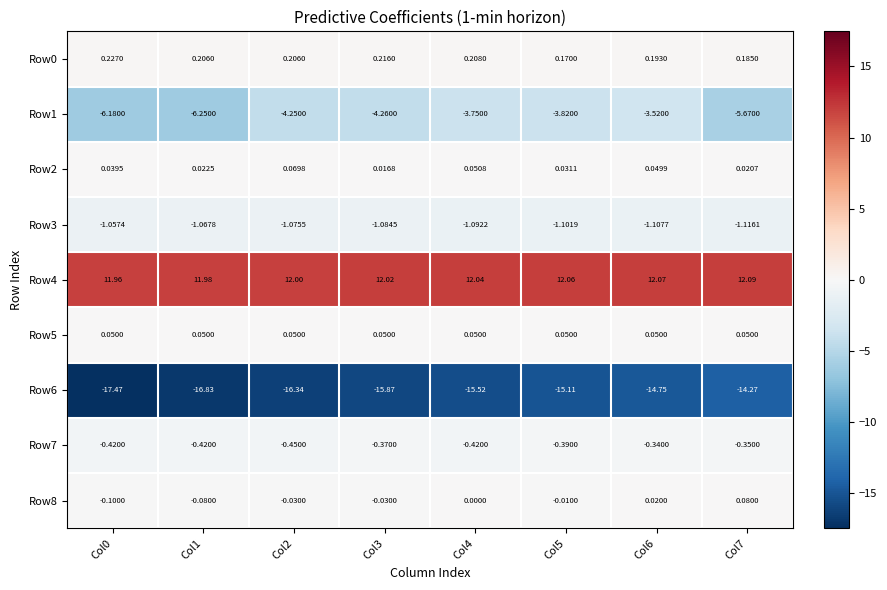

Is the value of Row8 at Col5 greater than the value of Row4 at Col2?

No